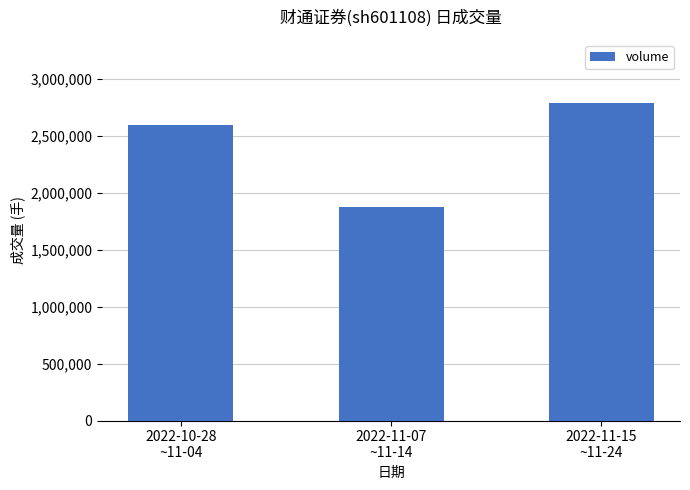

What is the ratio of the value at 2022-10-28
~11-04 to the value at 2022-11-07
~11-14?

1.4